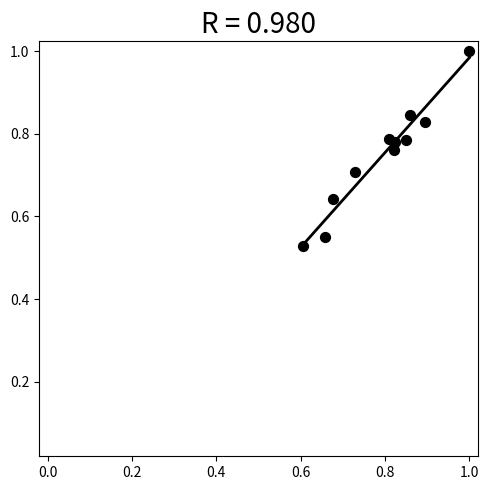

What is the range of X values (max minus min)?

0.4